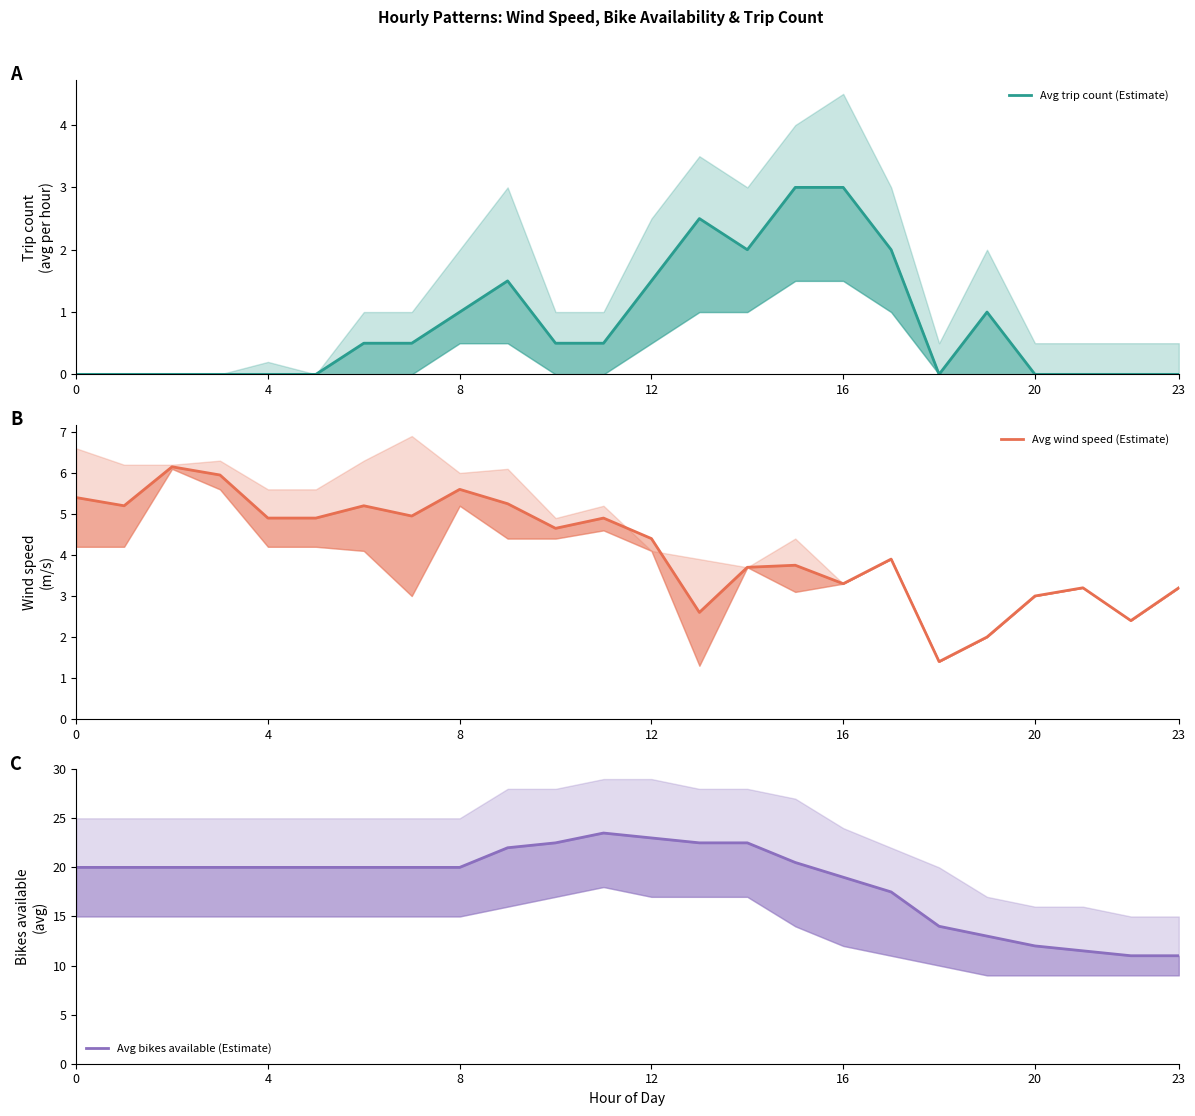

What is the value of the Avg bikes available (Estimate) point at the 1st from the left?

20.0